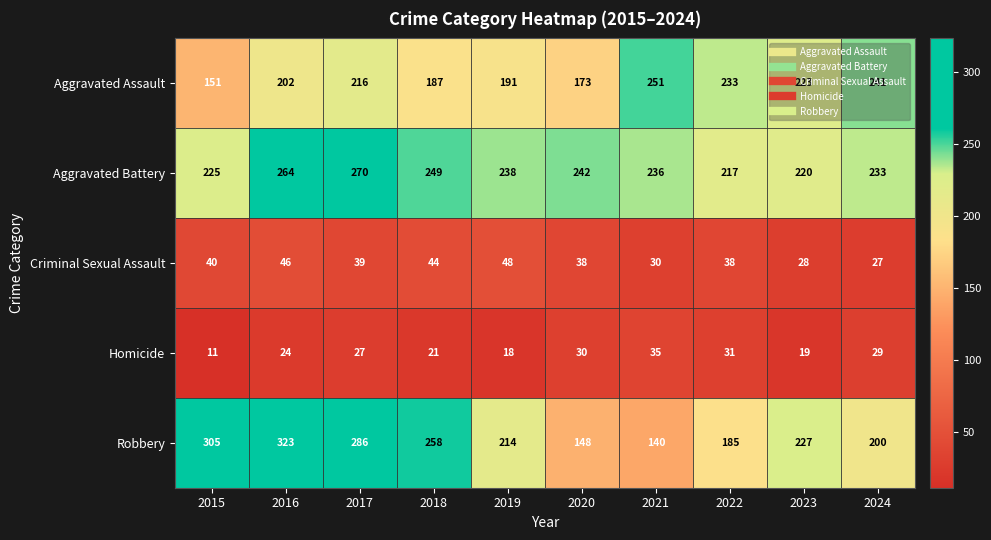

Rank the series at 2021 from highest to lowest value.

Aggravated Assault, Aggravated Battery, Robbery, Homicide, Criminal Sexual Assault